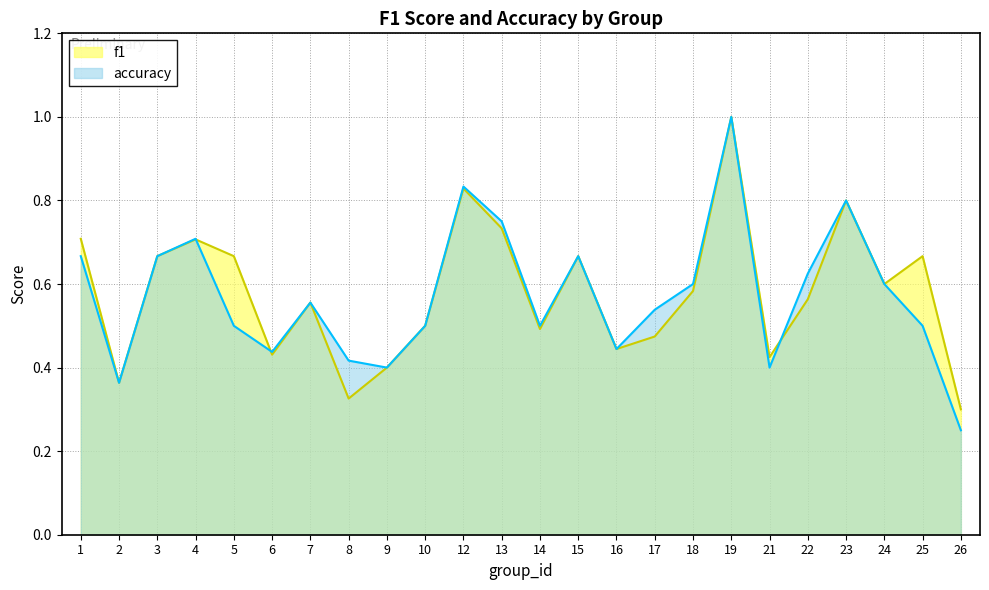

Which category has the highest value in the f1 series?

19